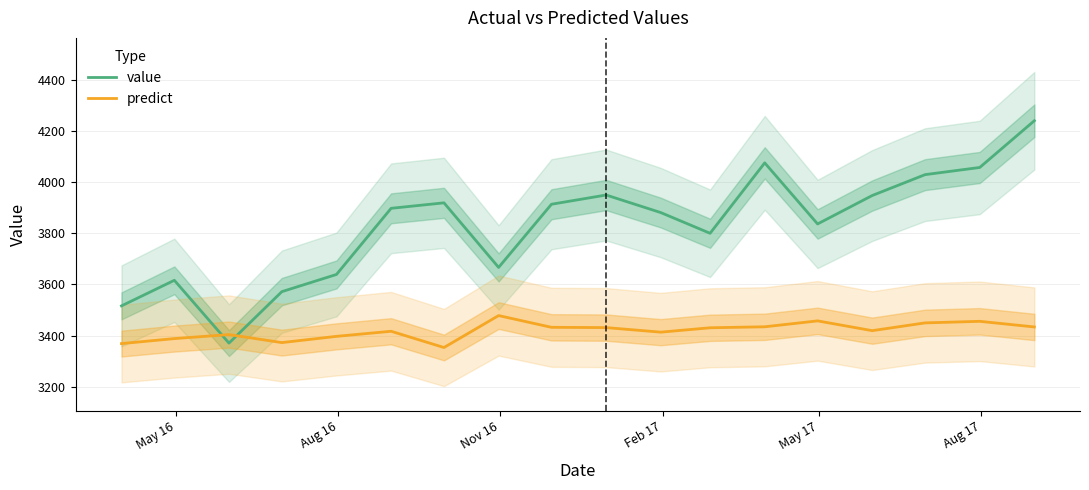

At how many categories does at least one series exceed 4159?

1